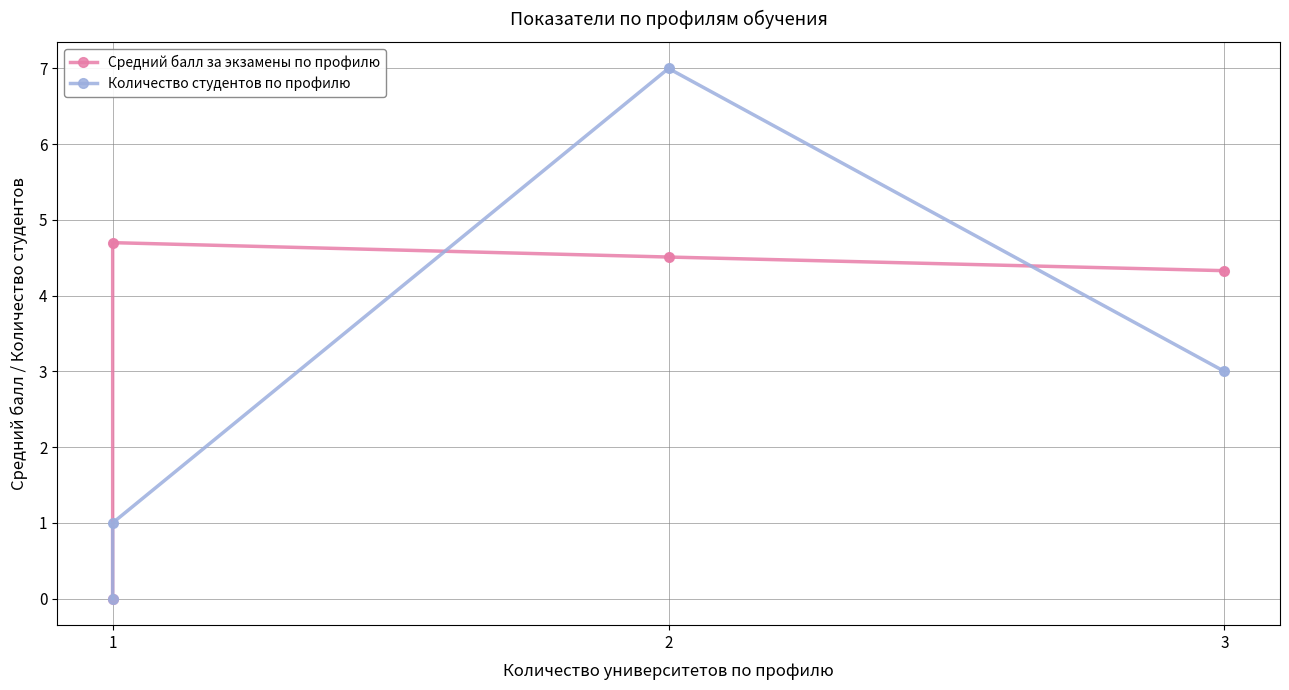

What is the sum of all Средний балл за экзамены по профилю values?

13.5